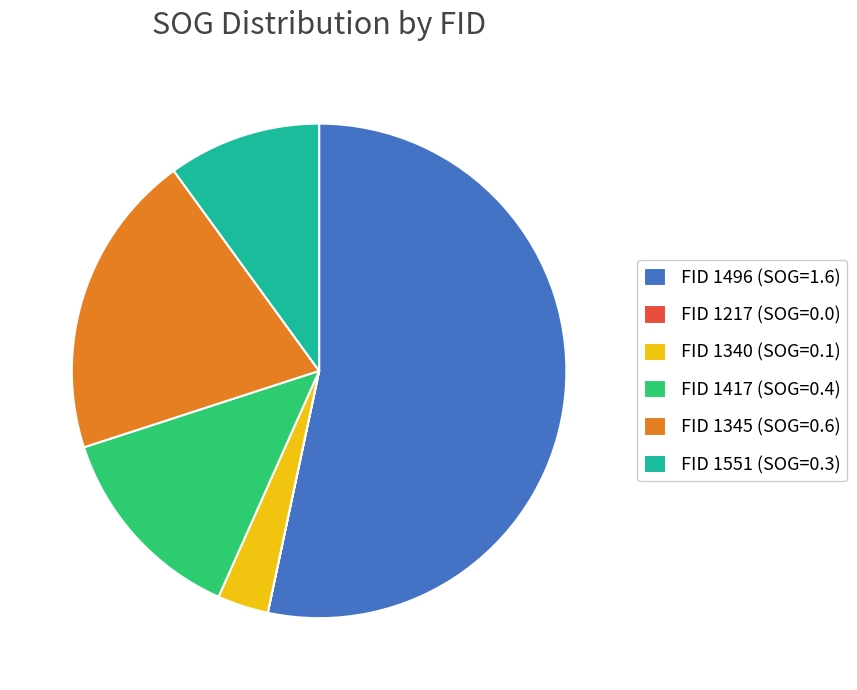

Is it true that FID 1496 (SOG=1.6) is 58% of the pie?

False